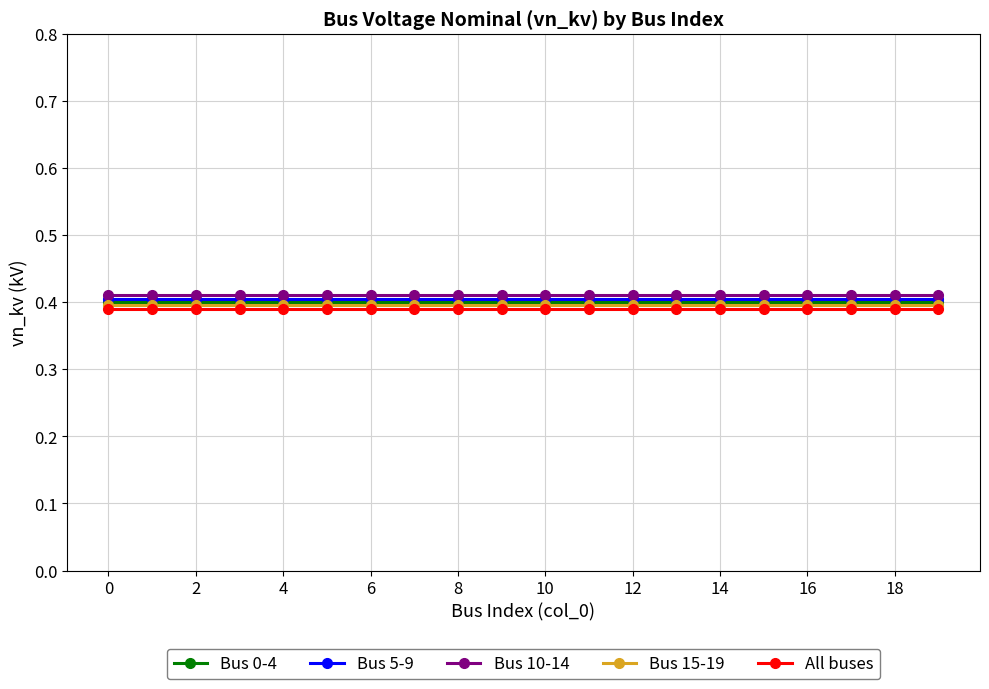

What is the label of the 15th point from the left?

14